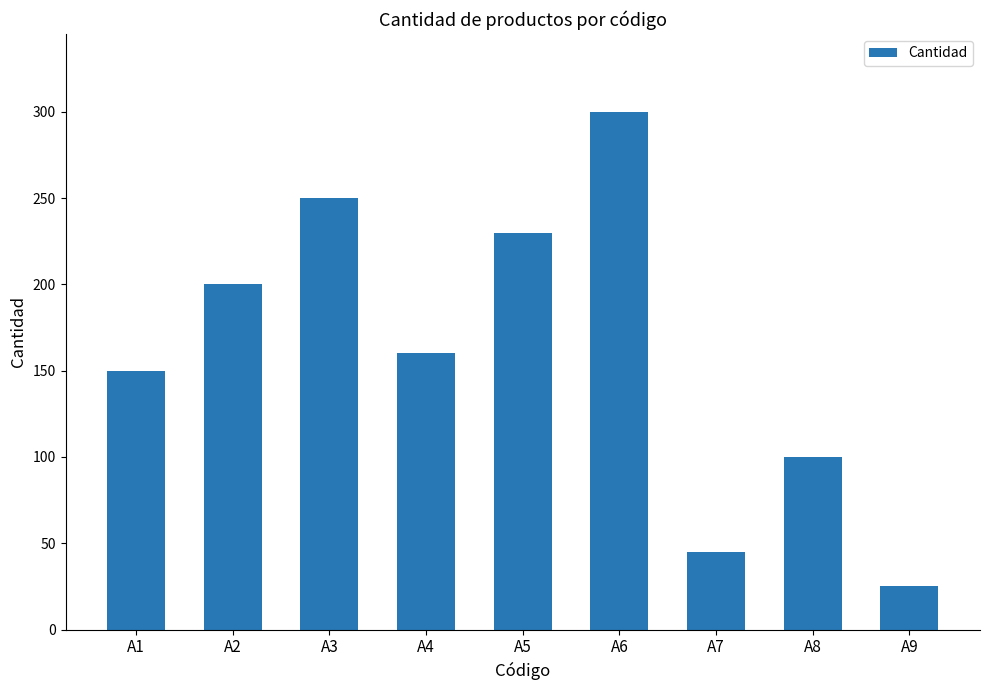

What is the difference between the maximum and second lowest values?

255